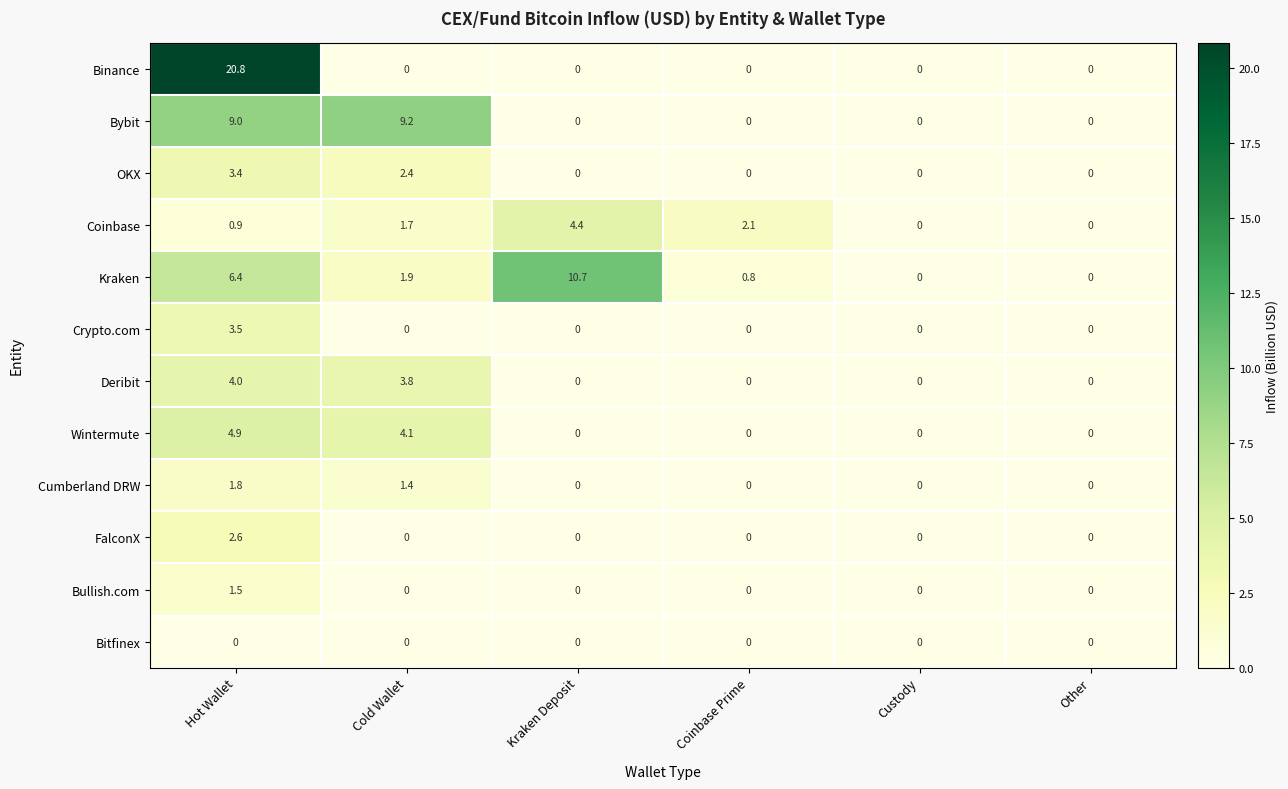

Which series has the largest total across all categories?

Binance